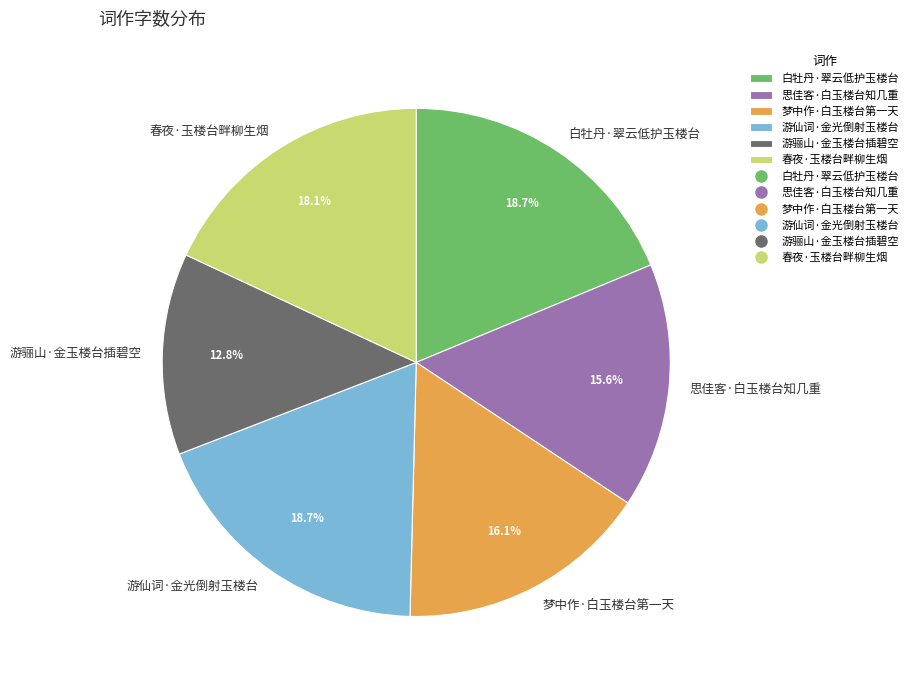

Does 游骊山·金玉楼台插碧空 represent more than half of the total?

No